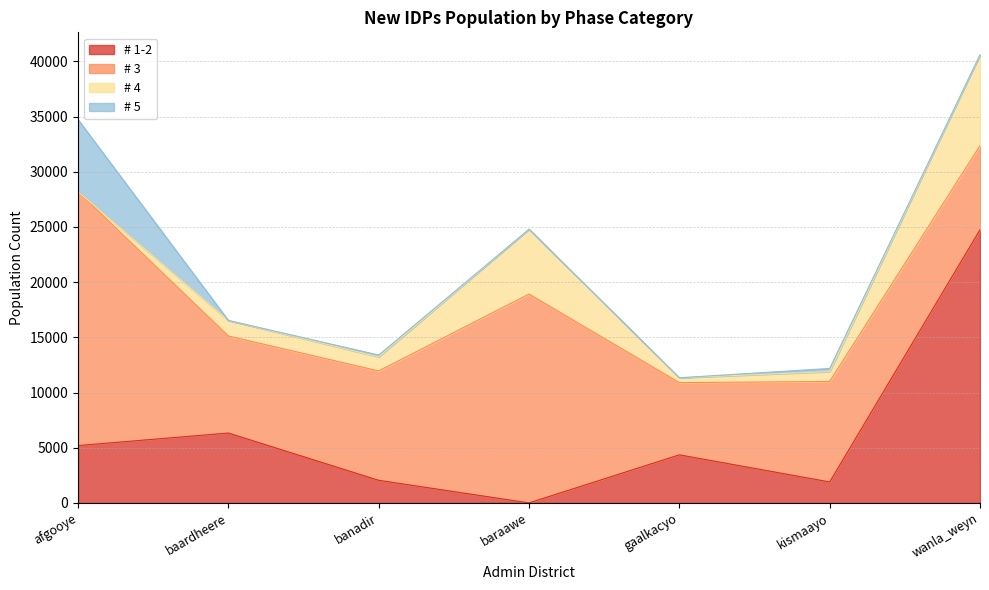

At kismaayo, list the series in order from smallest to largest.

# 5, # 4, # 1-2, # 3